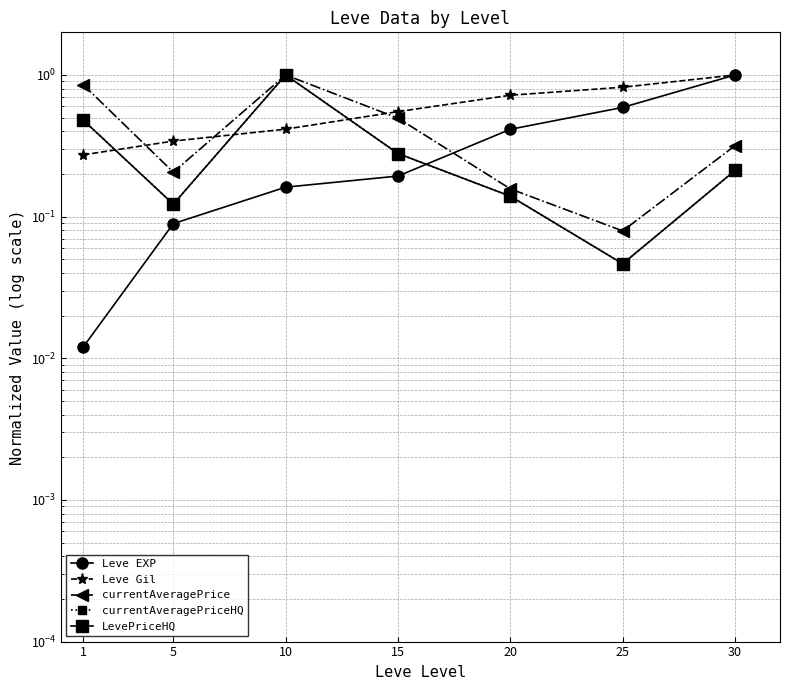

What is the difference between the currentAveragePrice values at 5 and 1?

0.6